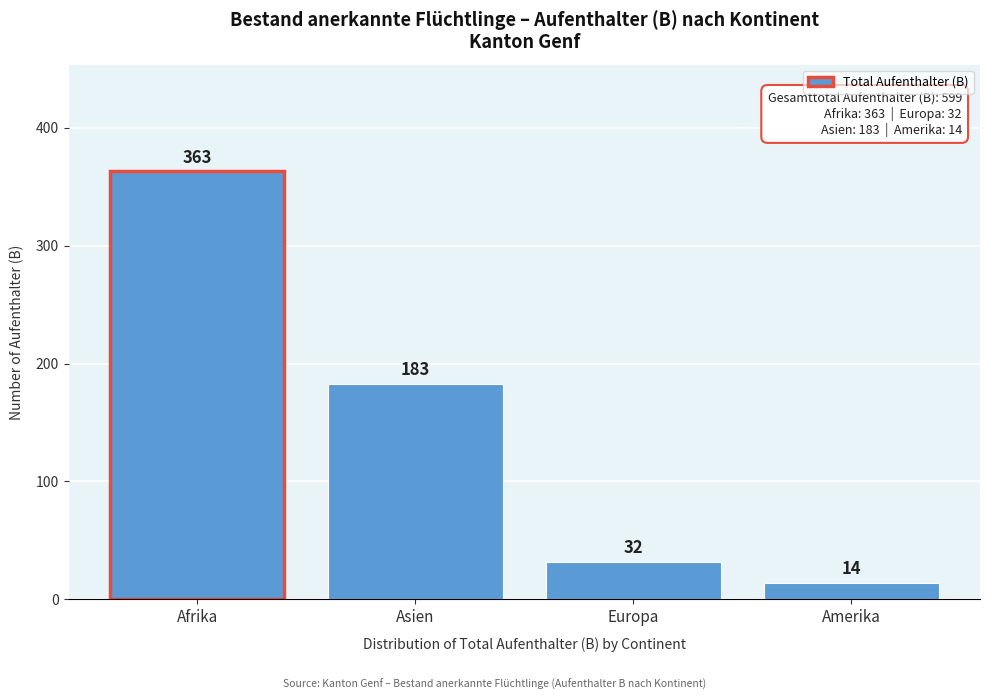

Reading left to right, transcribe all the data shown in this chart.

363	183	32	14